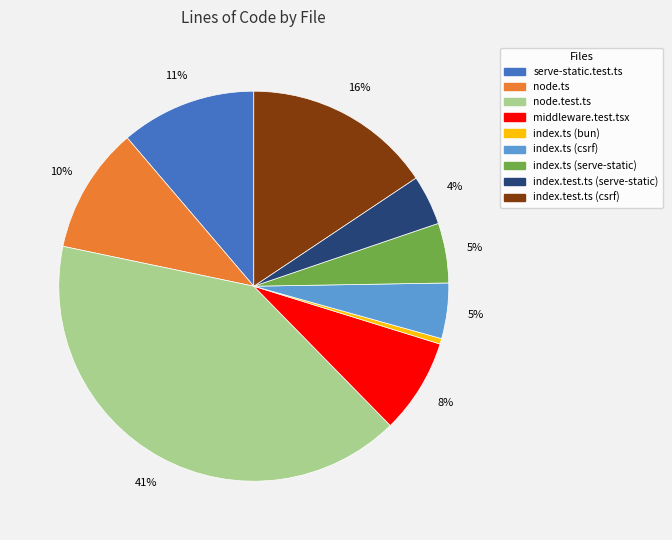

What is the ratio of the value at index.test.ts (serve-static) to the value at middleware.test.tsx?

0.5